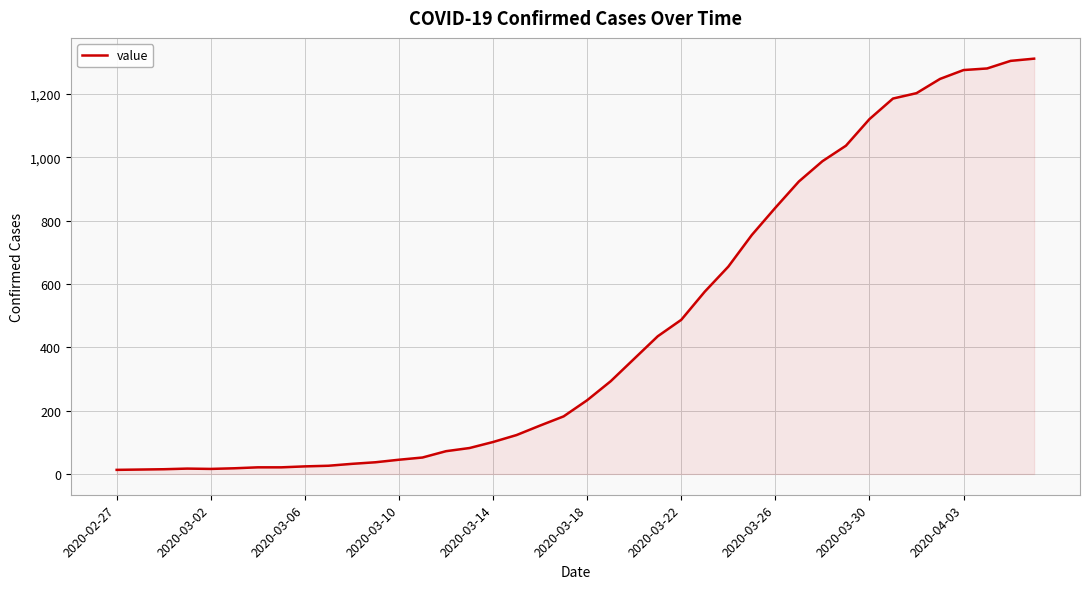

What is the greatest value displayed?

1312